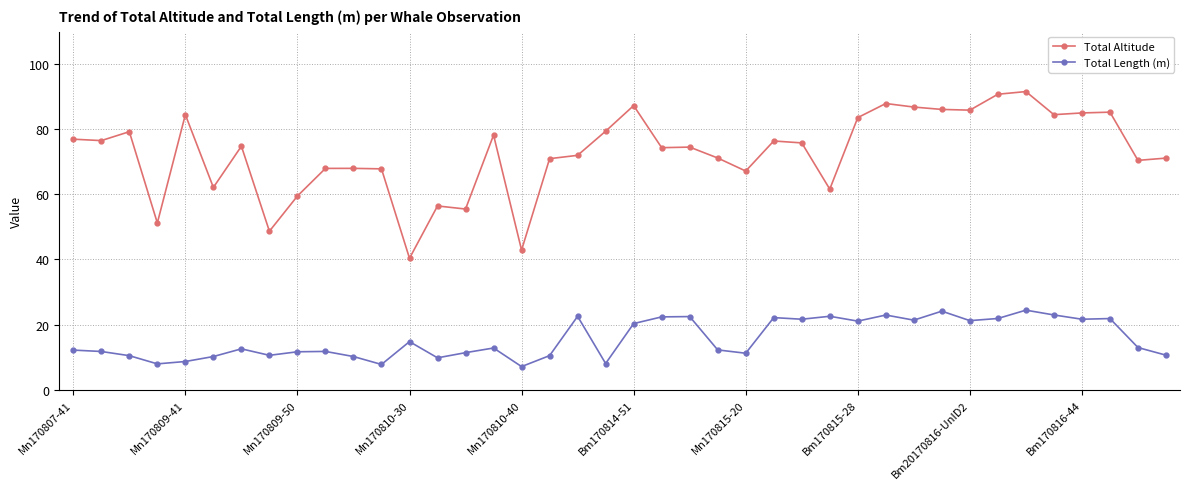

Which series has the largest total across all categories?

Total Altitude